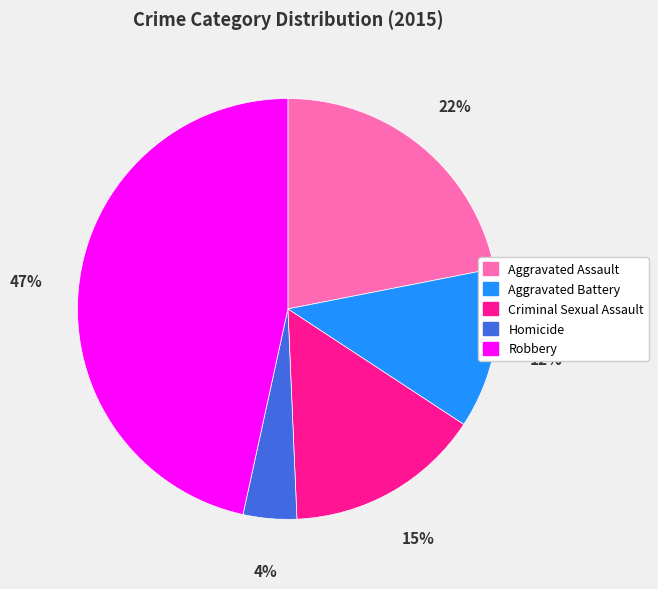

Which slice is the largest?

Robbery